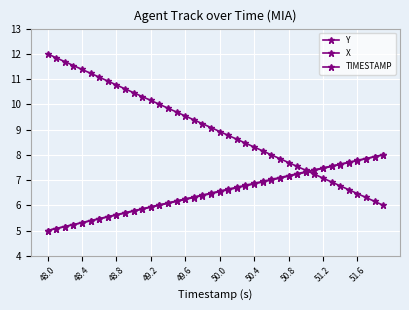

How many data points does each series have?

40